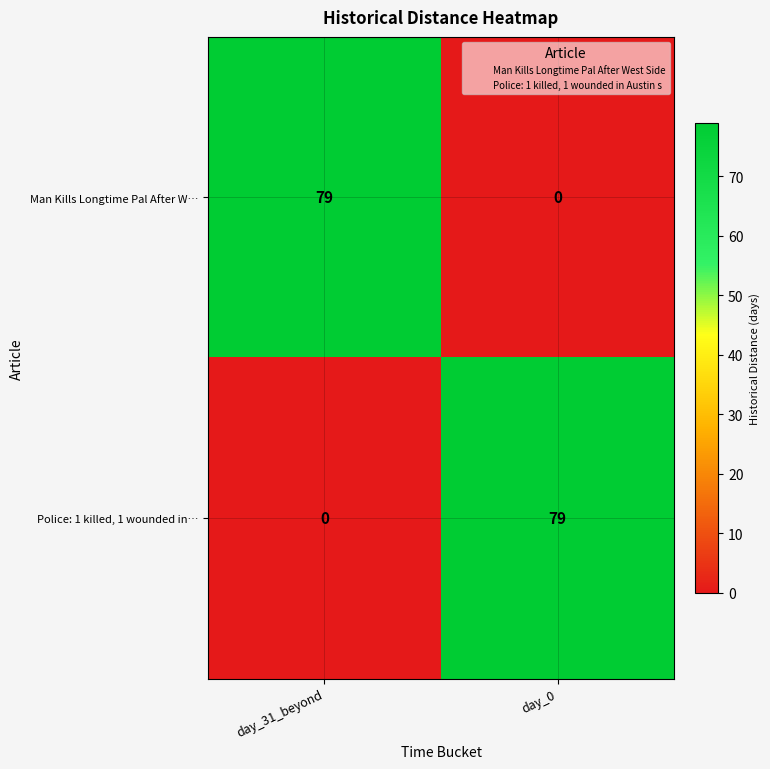

What is the difference between the maximum and minimum values in the Police: 1 killed, 1 wounded in… series?

79